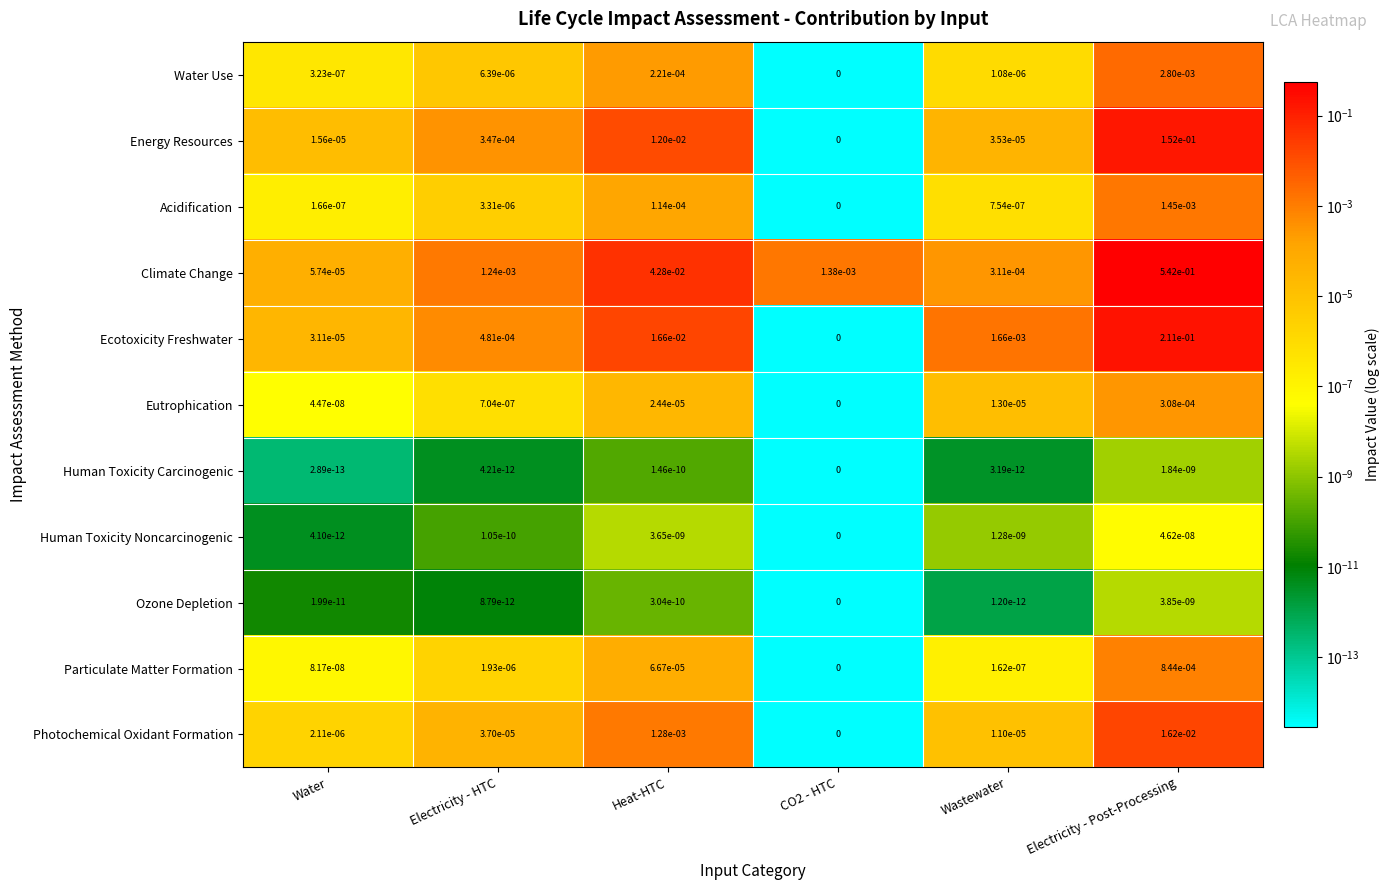

At how many categories does at least one series exceed 0?

6